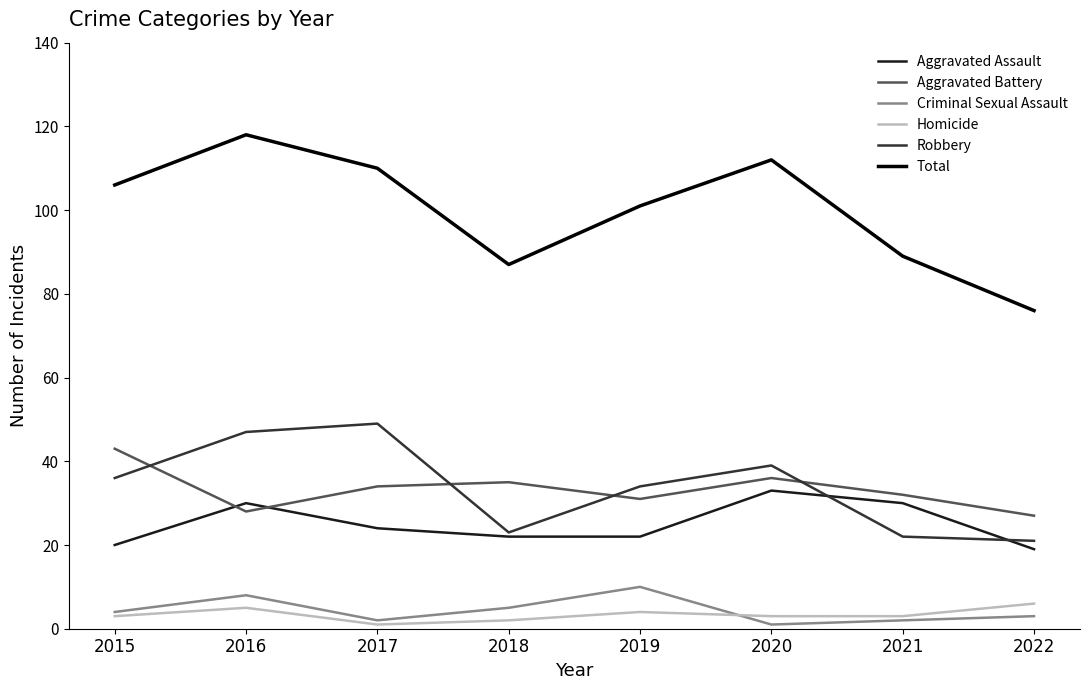

What is the spread (max minus min) of values at 2016?

113